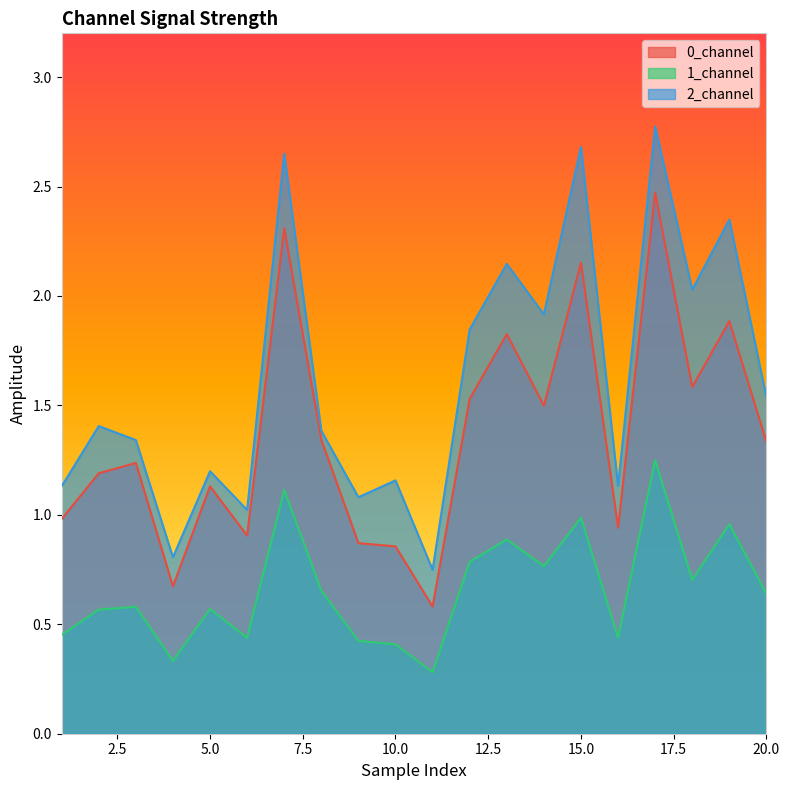

Rank the series by their average value, from highest to lowest.

2_channel, 0_channel, 1_channel